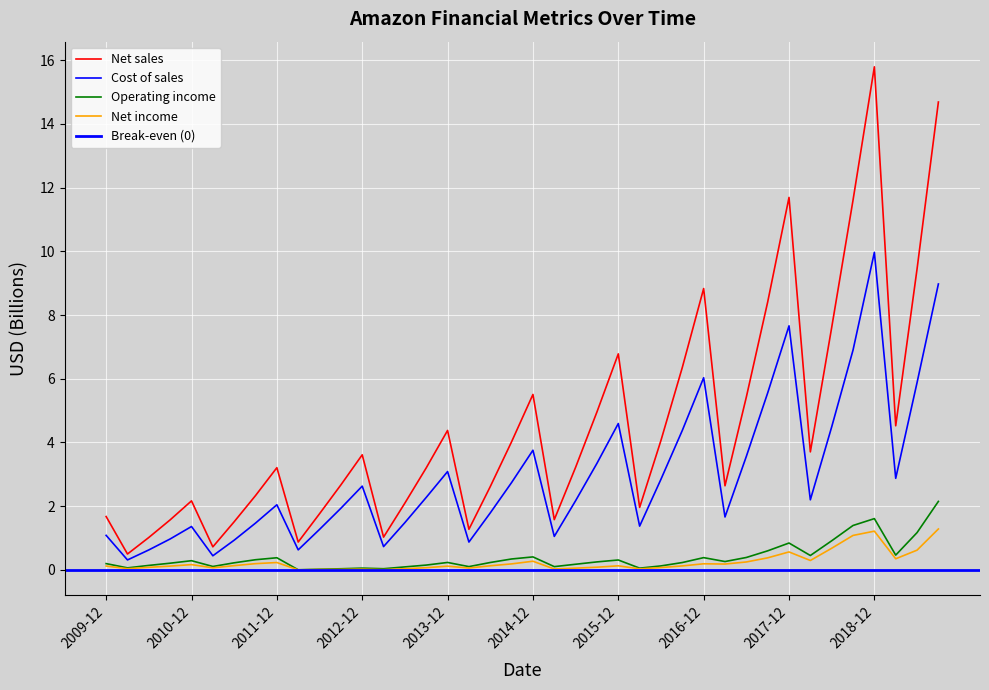

Which series changed the most between 2011-03-31 and 2013-06-30?

Net sales